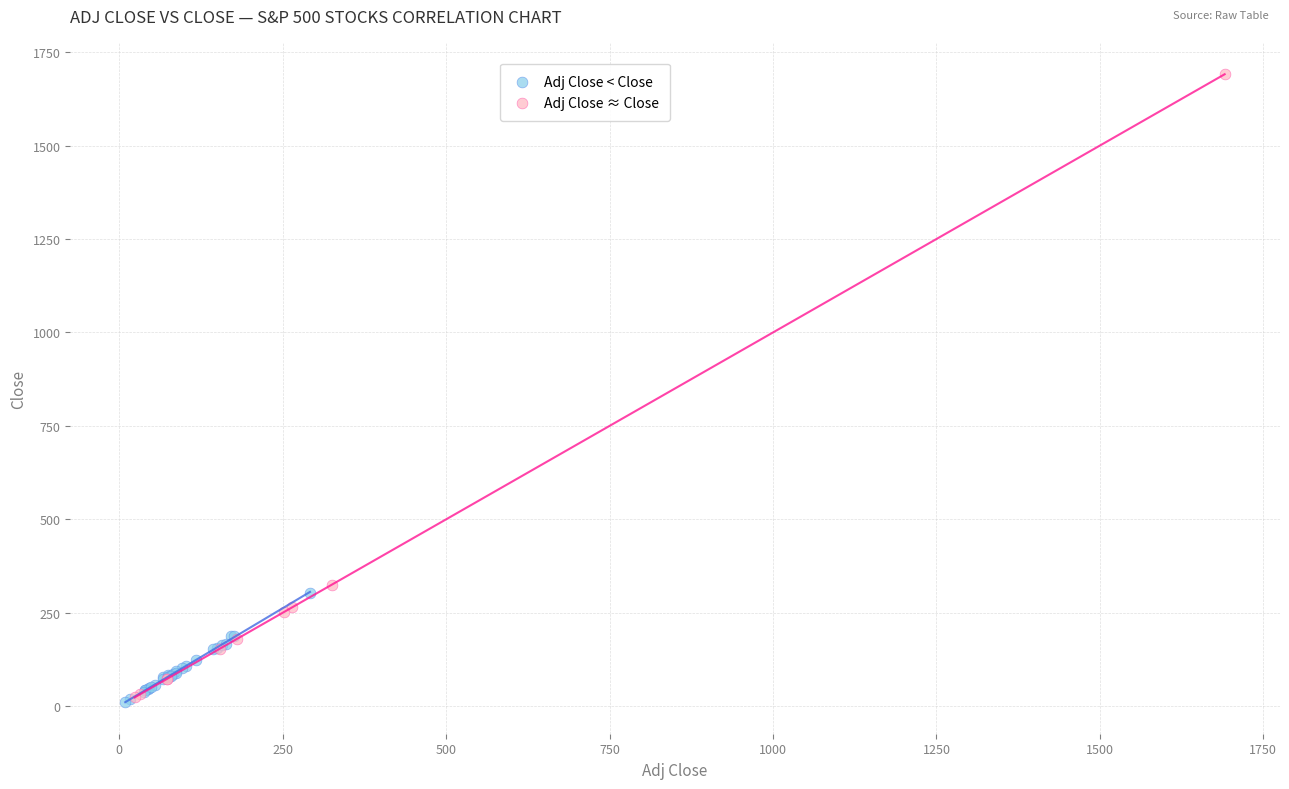

Which series has the widest spread of Y values?

Adj Close ≈ Close